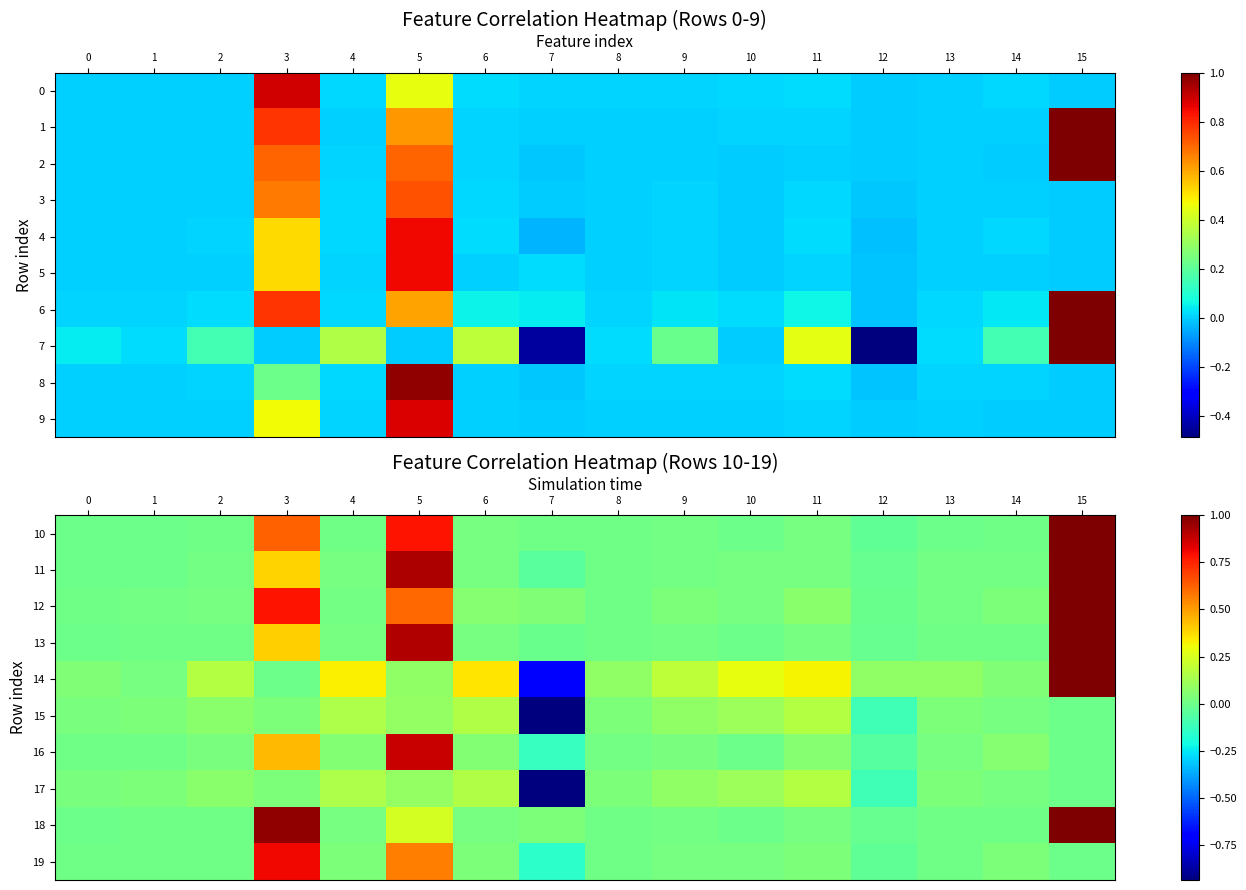

Which category has the lowest value in the 17 series?

7